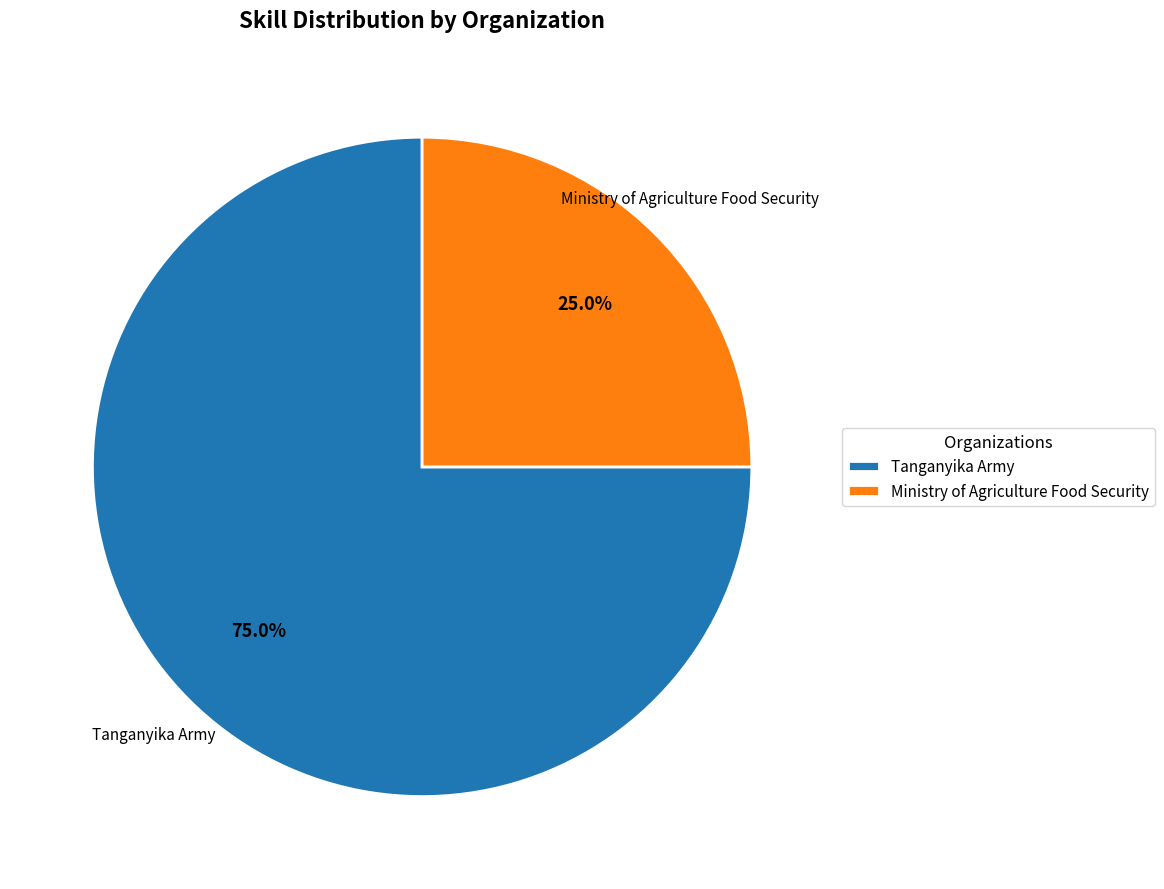

Between Tanganyika Army and Ministry of Agriculture Food Security, which is larger?

Tanganyika Army